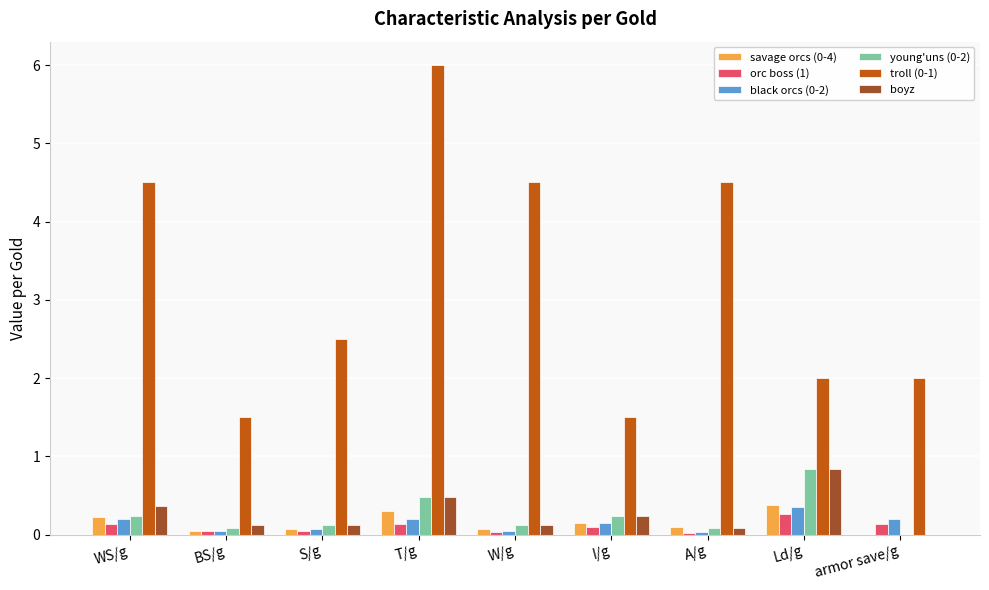

How many data points in savage orcs (0-4) are above 0?

8